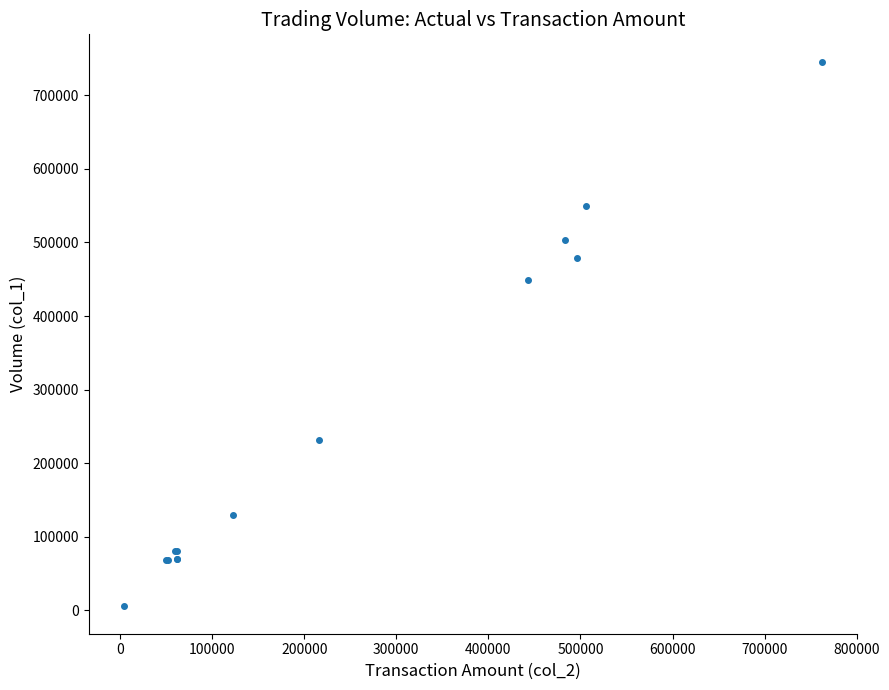

What Y value in the scatter plot is closest to 375500?

449000